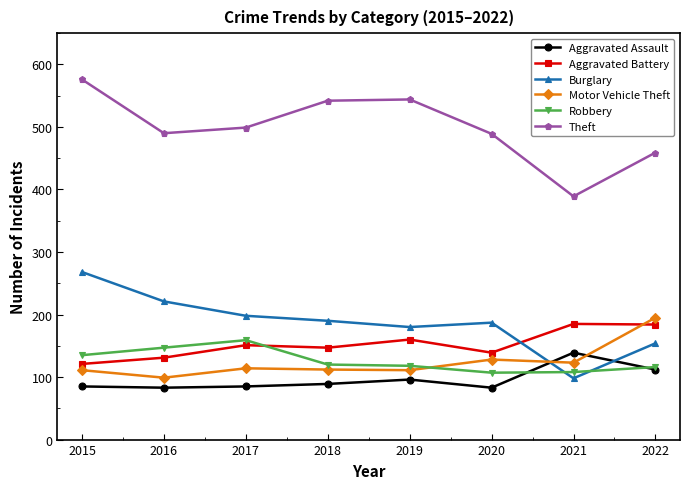

True or false: Aggravated Assault has more than 0 points higher than both neighbors.

True